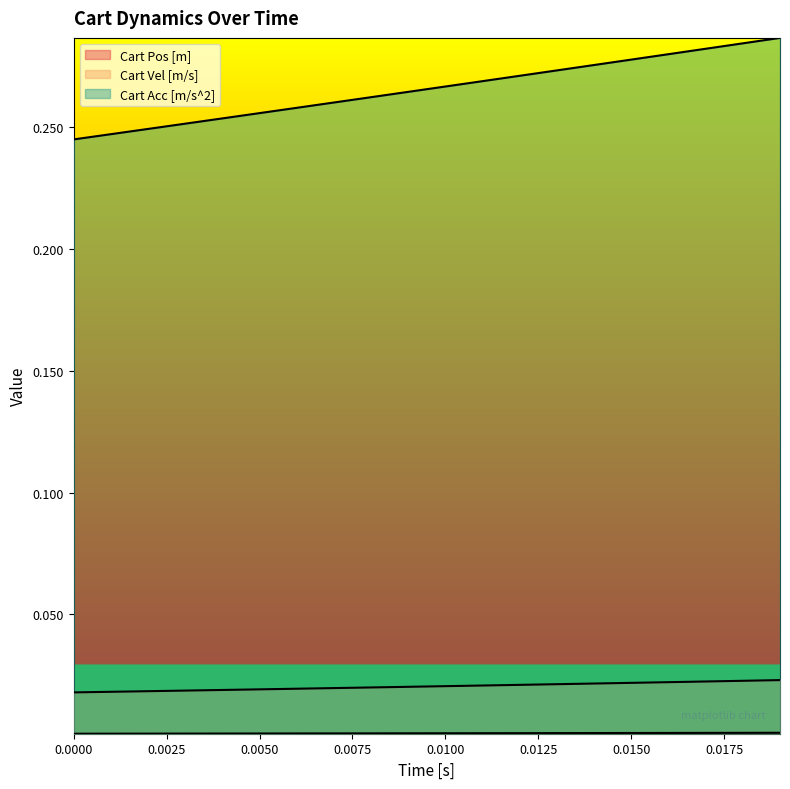

How many lines are shown in the chart?

3